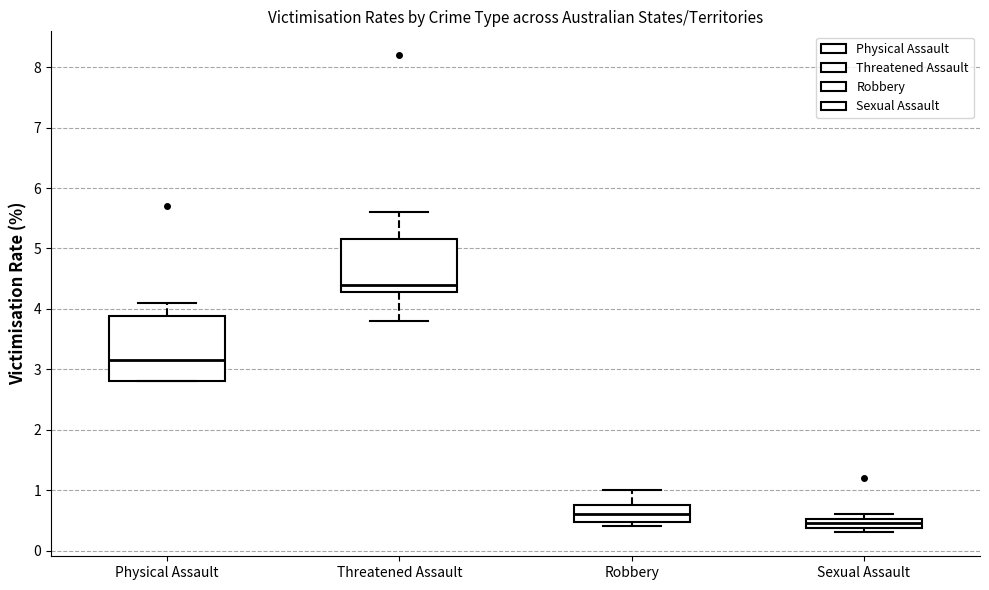

Reading left to right, transcribe this box plot: for each box, give where its median line is, the range the box spans, and where its two whiskers end, as read against the y-axis. The values are not printed on the chart, so give them approximately, as read against the axis.

Physical Assault: median 3.2, box 2.8 to 3.9, whiskers 2.8 to 4.1
Threatened Assault: median 4.4, box 4.3 to 5.2, whiskers 3.8 to 5.6
Robbery: median 0.6, box 0.5 to 0.8, whiskers 0.4 to 1.0
Sexual Assault: median 0.5 (inside the box), box 0.4 to 0.5, whiskers 0.3 to 0.6